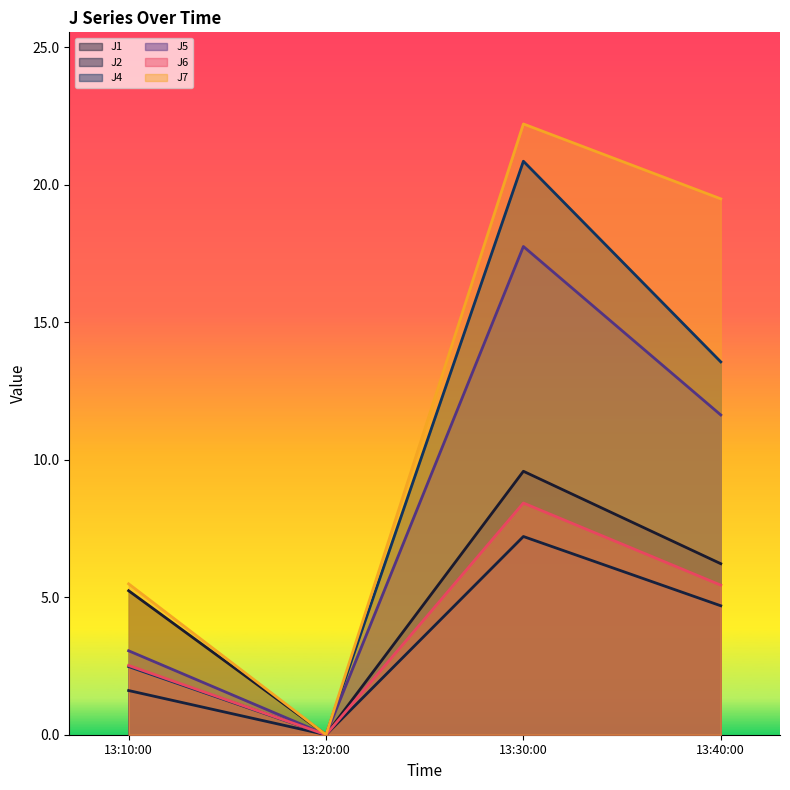

What is the highest value of the J6 series?

8.4